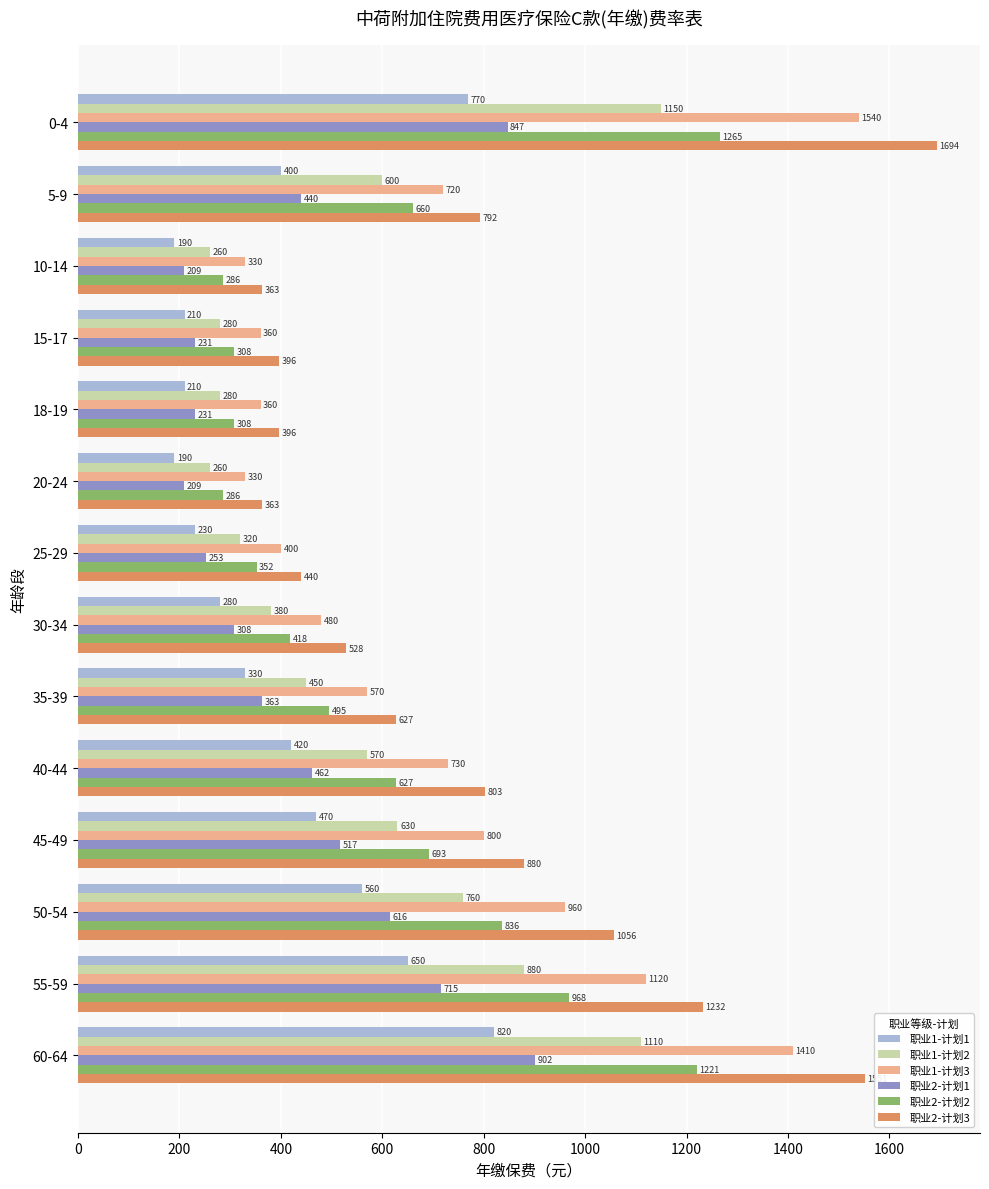

Between 5-9 and 60-64, which series saw the biggest shift?

职业2-计划3